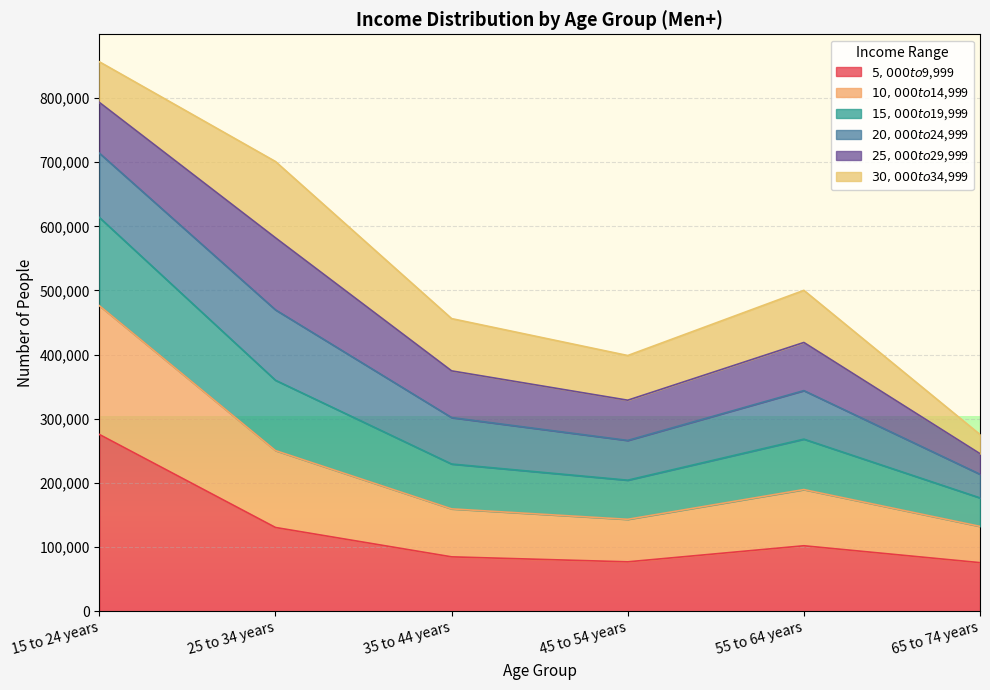

At which category is the sum across all series the highest?

15 to 24 years